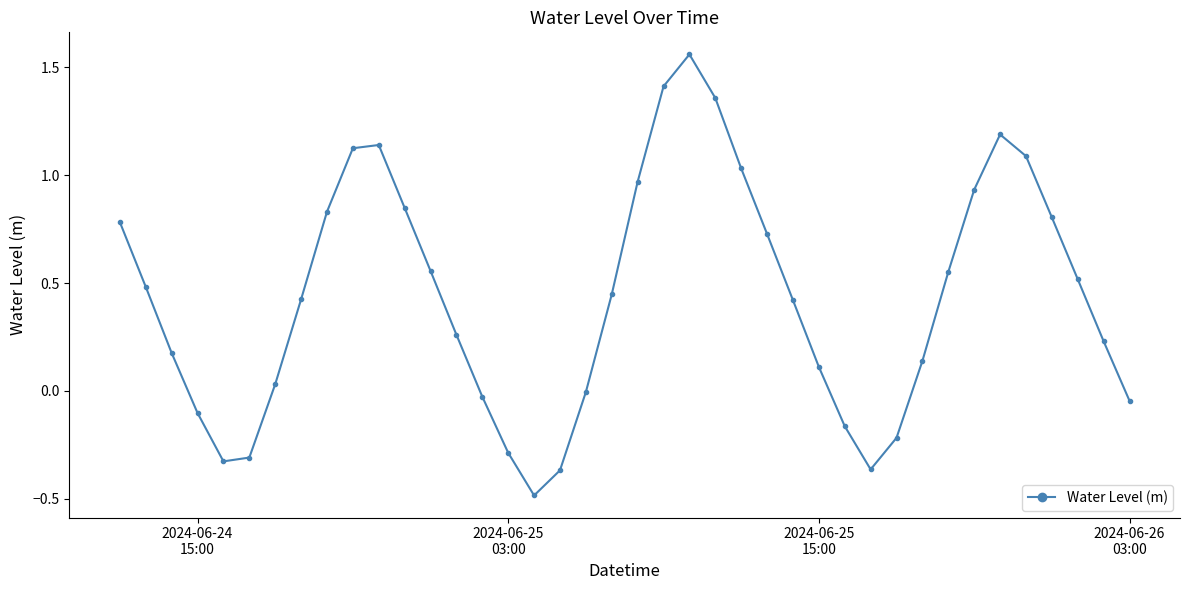

What is the sum of all values?

17.4